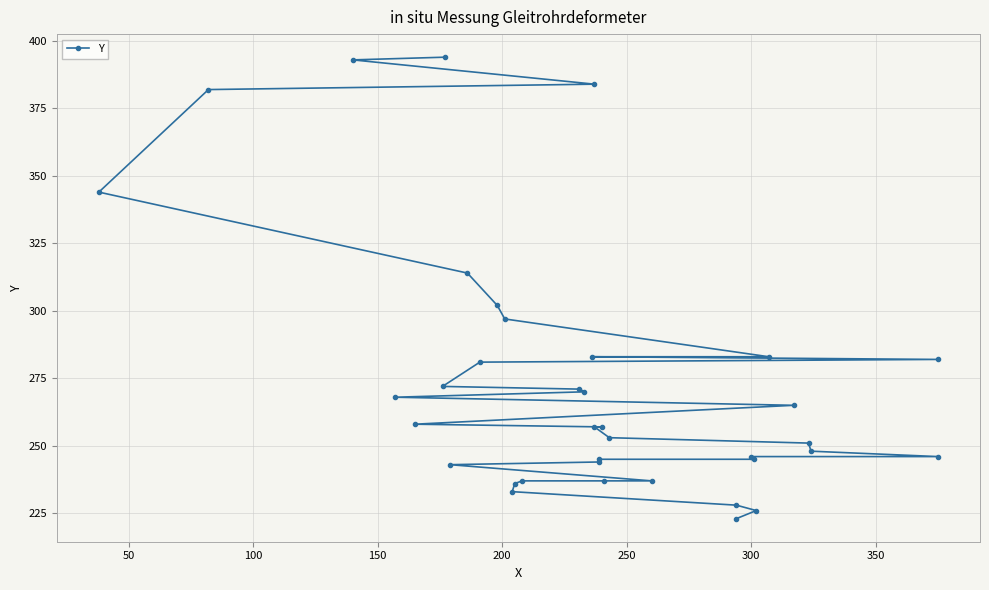

Is it true that the value at 10 is 170?

False